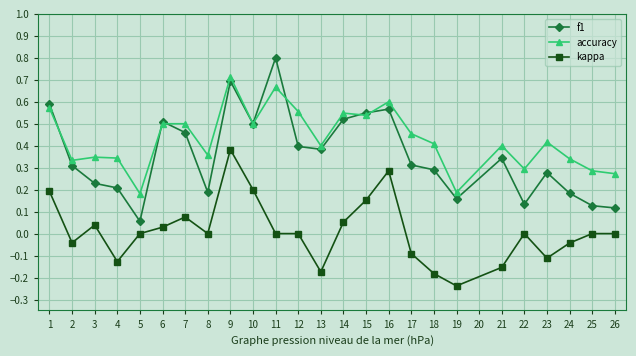

What is the value of the f1 point at the 11th from the left?

0.8